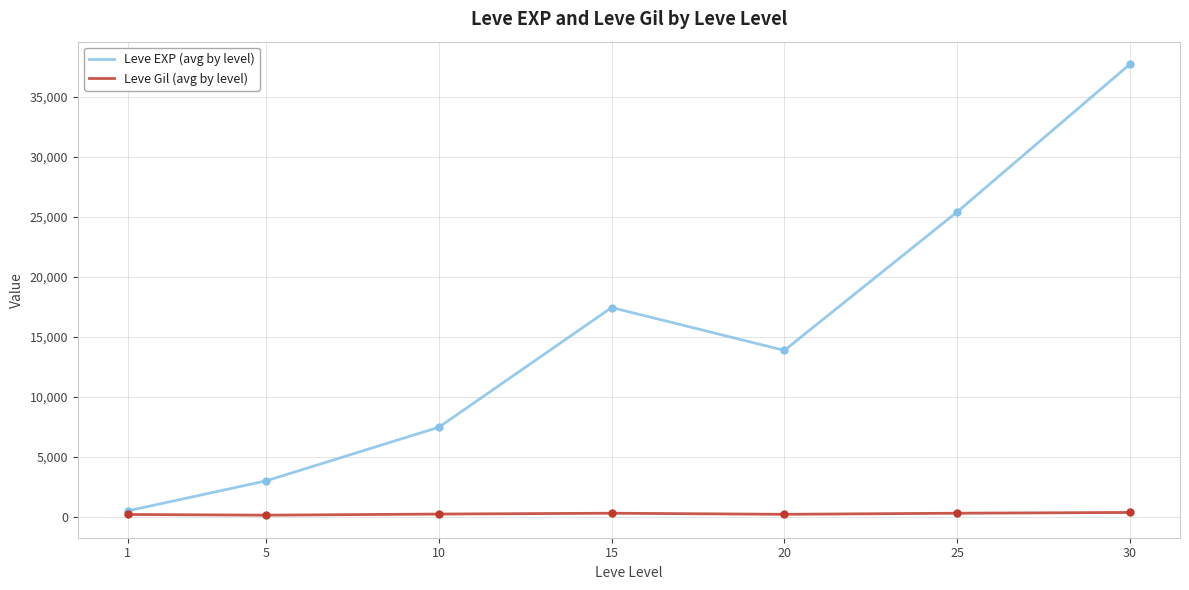

Where does the Leve EXP (avg by level) series first go above 13876?

15